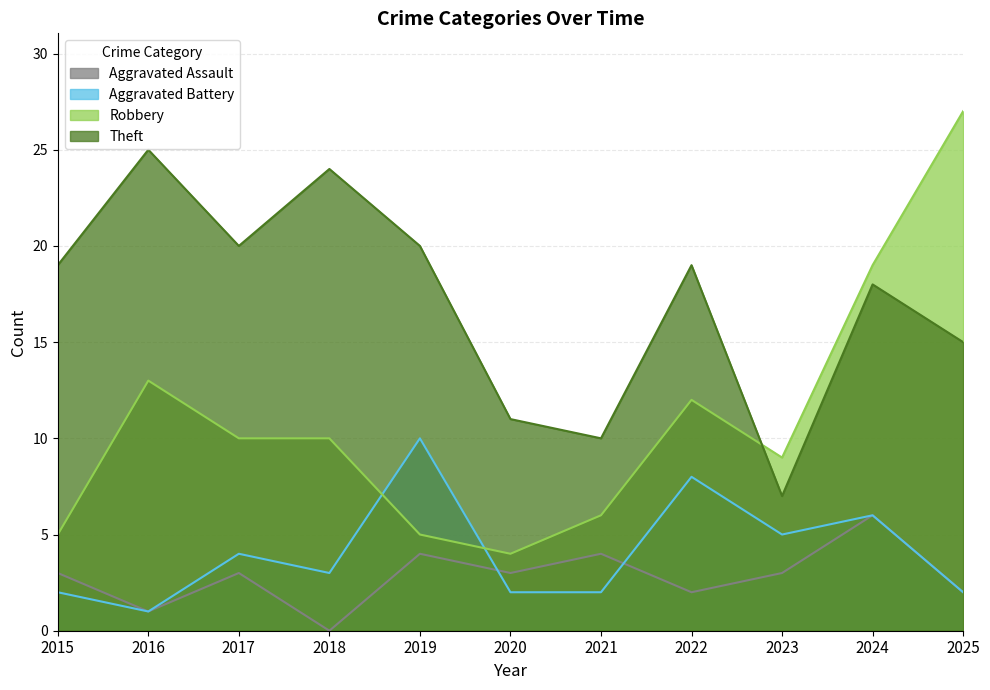

How many categories are shown in the chart?

11